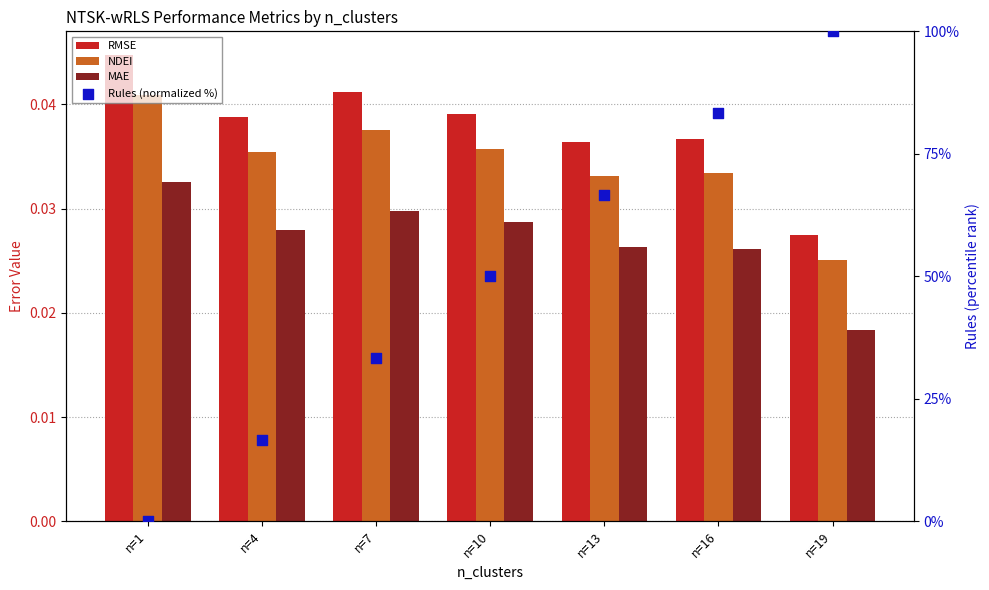

Which series contains the lowest Y value?

Rules (normalized %)